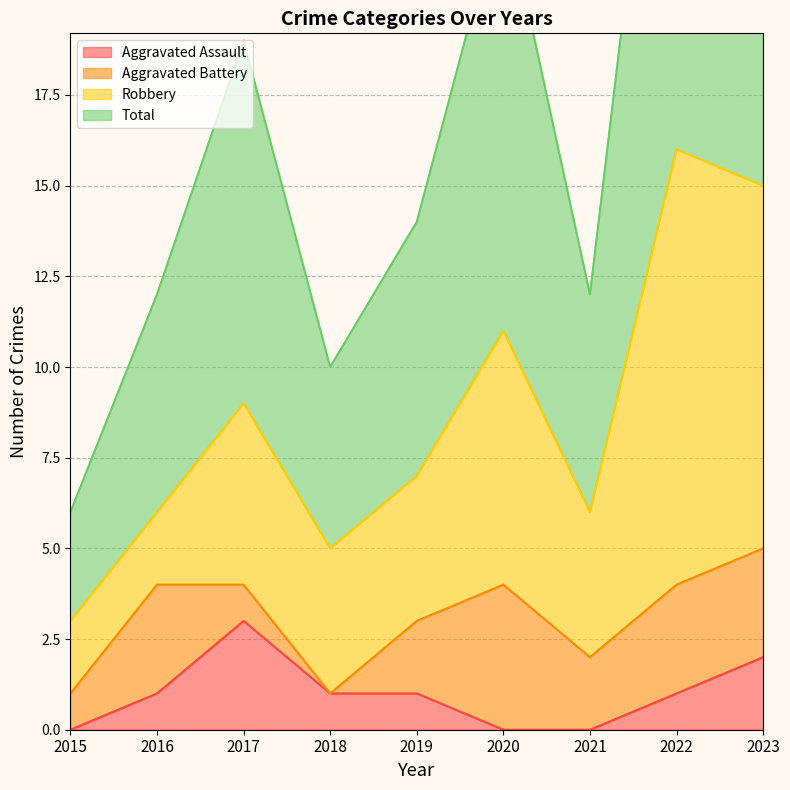

What is the maximum value for Aggravated Assault?

3